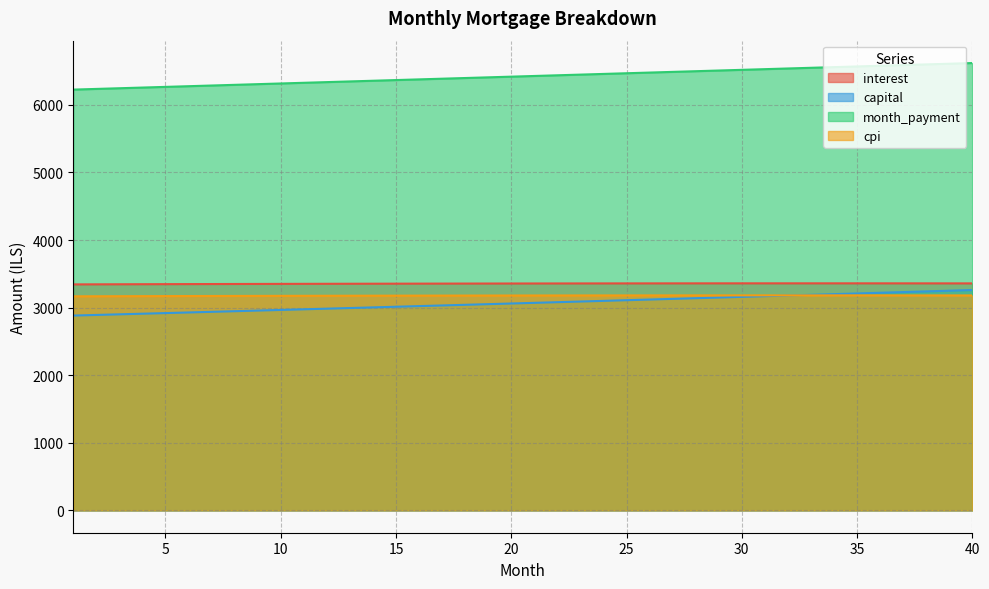

How many data points in capital are above 3070?

20